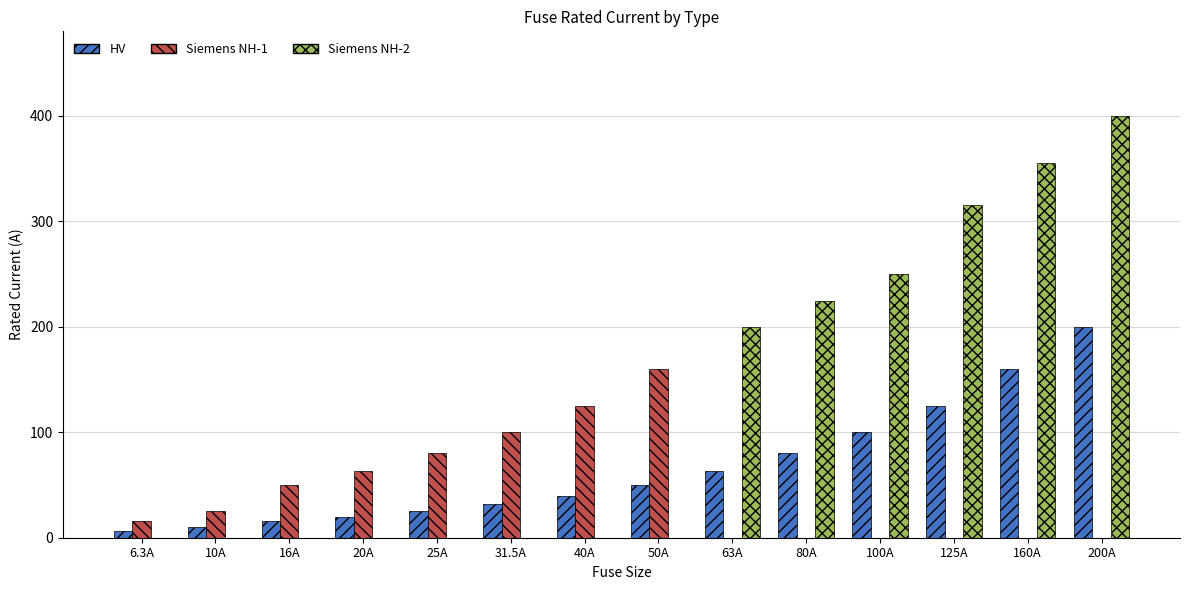

True or false: Siemens NH-1 has a value of 0.0 at 125A.

True